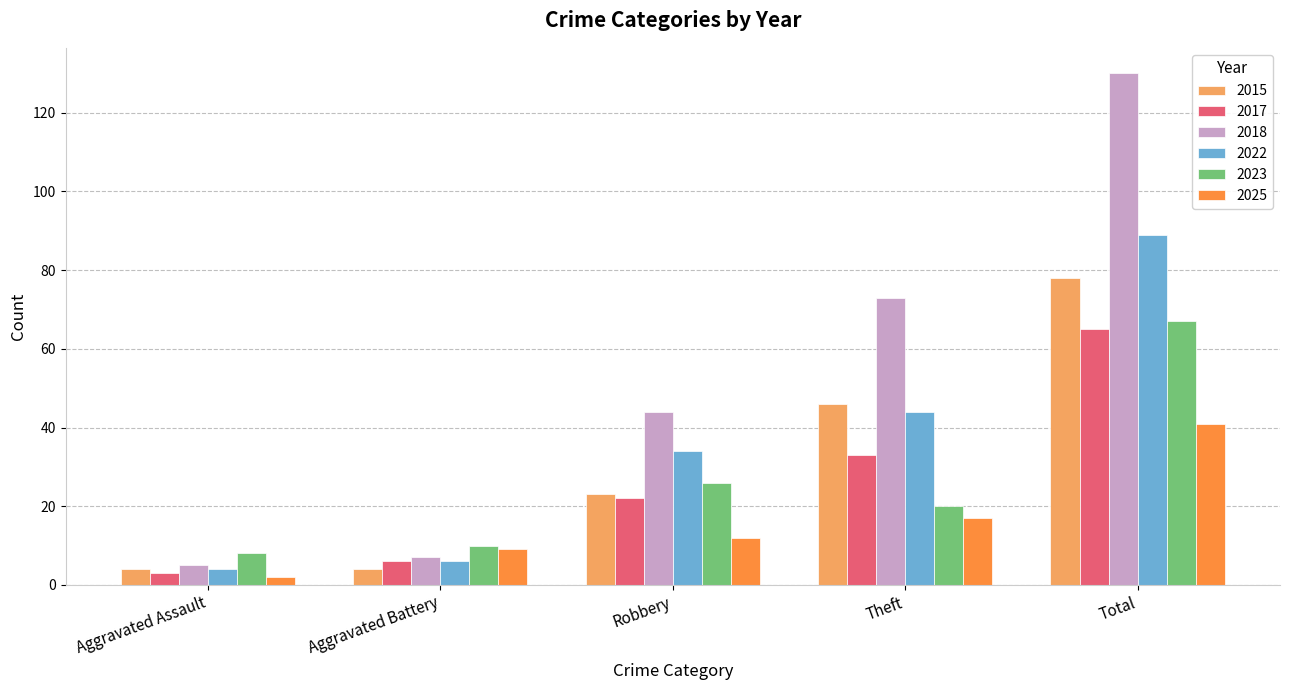

Reading left to right, transcribe all the data shown in this chart.

2015: Aggravated Assault=4	Aggravated Battery=4	Robbery=23	Theft=46	Total=78
2017: Aggravated Assault=3	Aggravated Battery=6	Robbery=22	Theft=33	Total=65
2018: Aggravated Assault=5	Aggravated Battery=7	Robbery=44	Theft=73	Total=130
2022: Aggravated Assault=4	Aggravated Battery=6	Robbery=34	Theft=44	Total=89
2023: Aggravated Assault=8	Aggravated Battery=10	Robbery=26	Theft=20	Total=67
2025: Aggravated Assault=2	Aggravated Battery=9	Robbery=12	Theft=17	Total=41